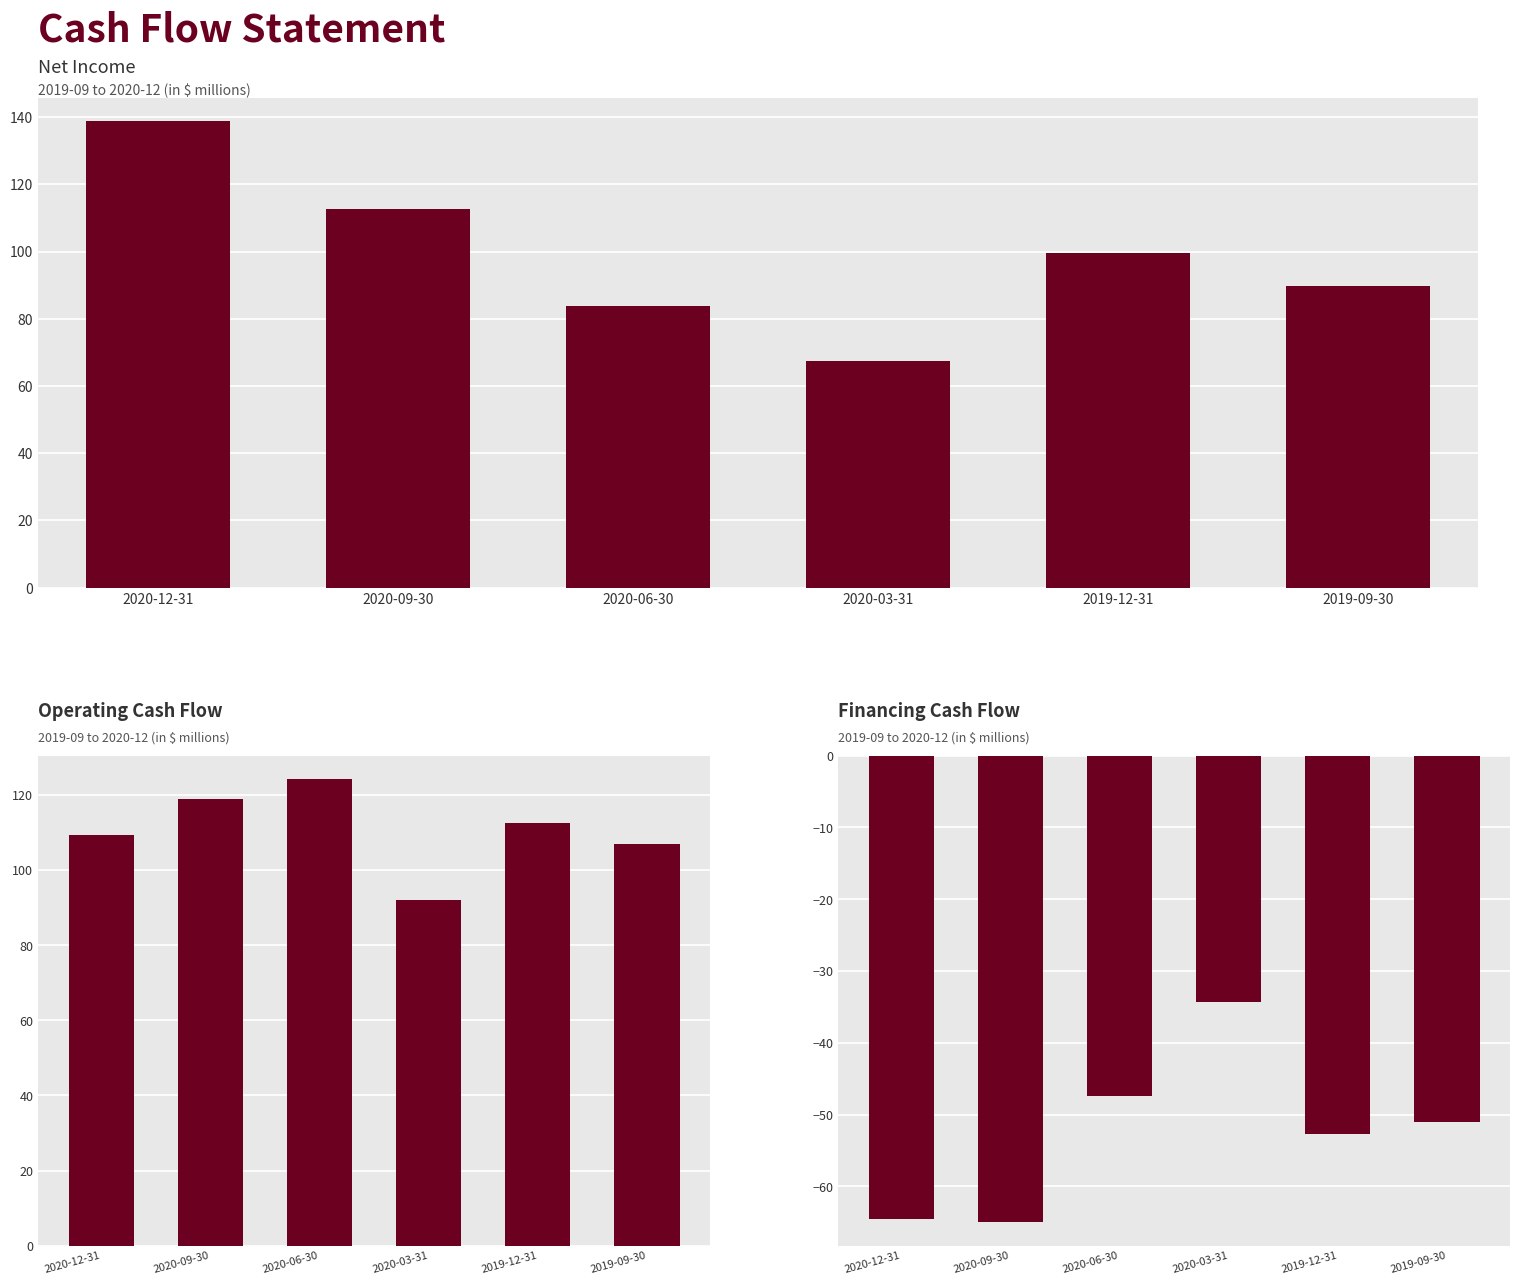

Reading left to right, list all the values displayed in this chart.

Net Income: 138.9	112.8	83.9	67.5	99.5	89.8
Operating Cash Flow: 109.5	118.9	124.3	92.0	112.5	106.9
Financing cash flow: -64.6	-65.0	-47.5	-34.3	-52.7	-51.1